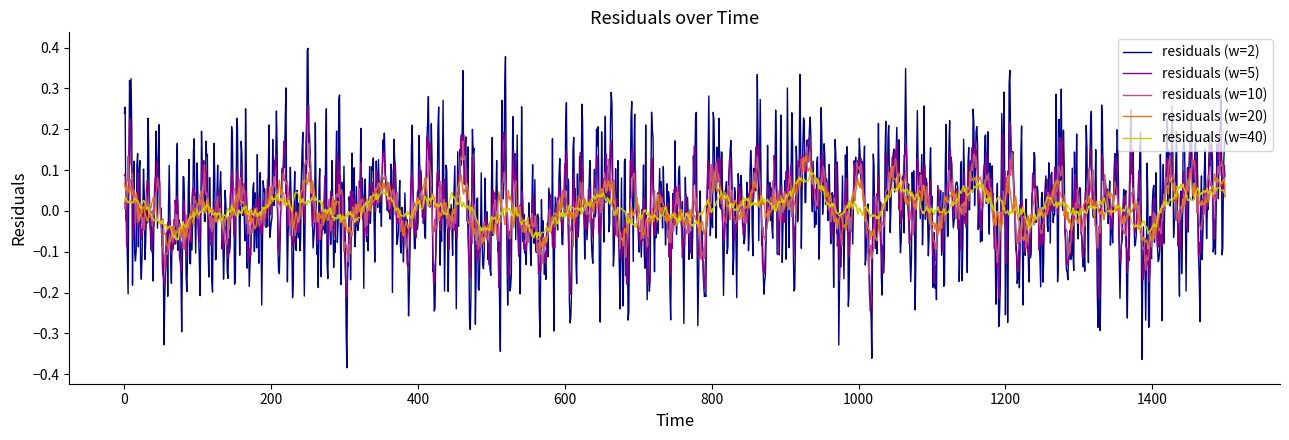

Rank the series by their maximum value, from lowest to highest.

residuals (w=40), residuals (w=20), residuals (w=10), residuals (w=5), residuals (w=2)